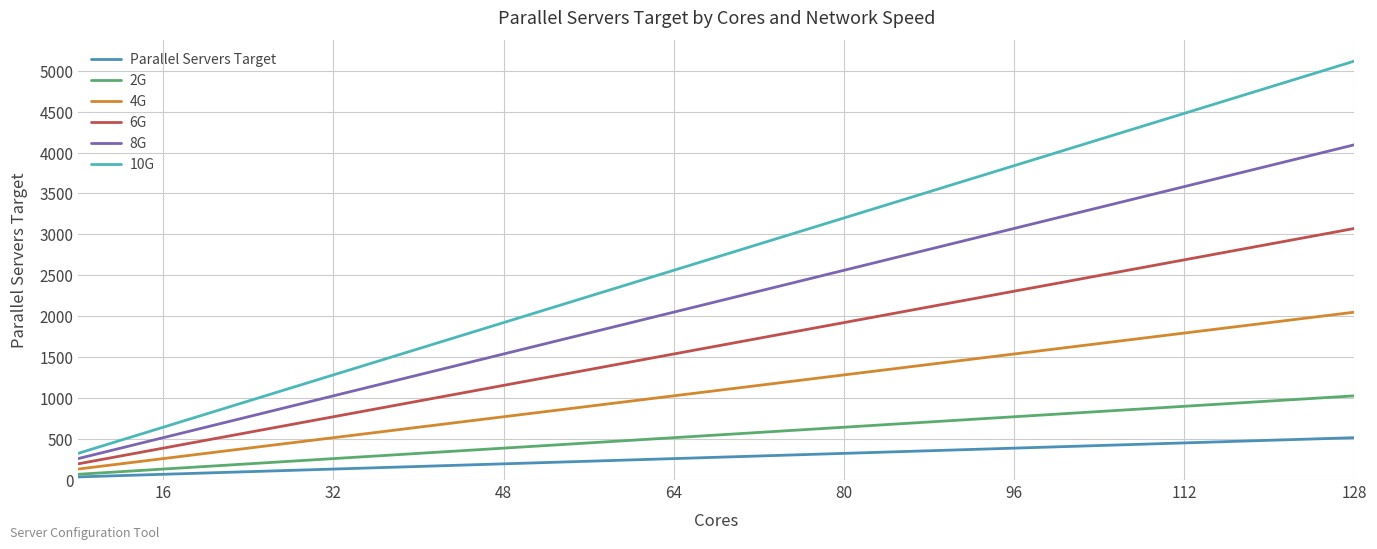

Which series has the widest spread of values?

10G